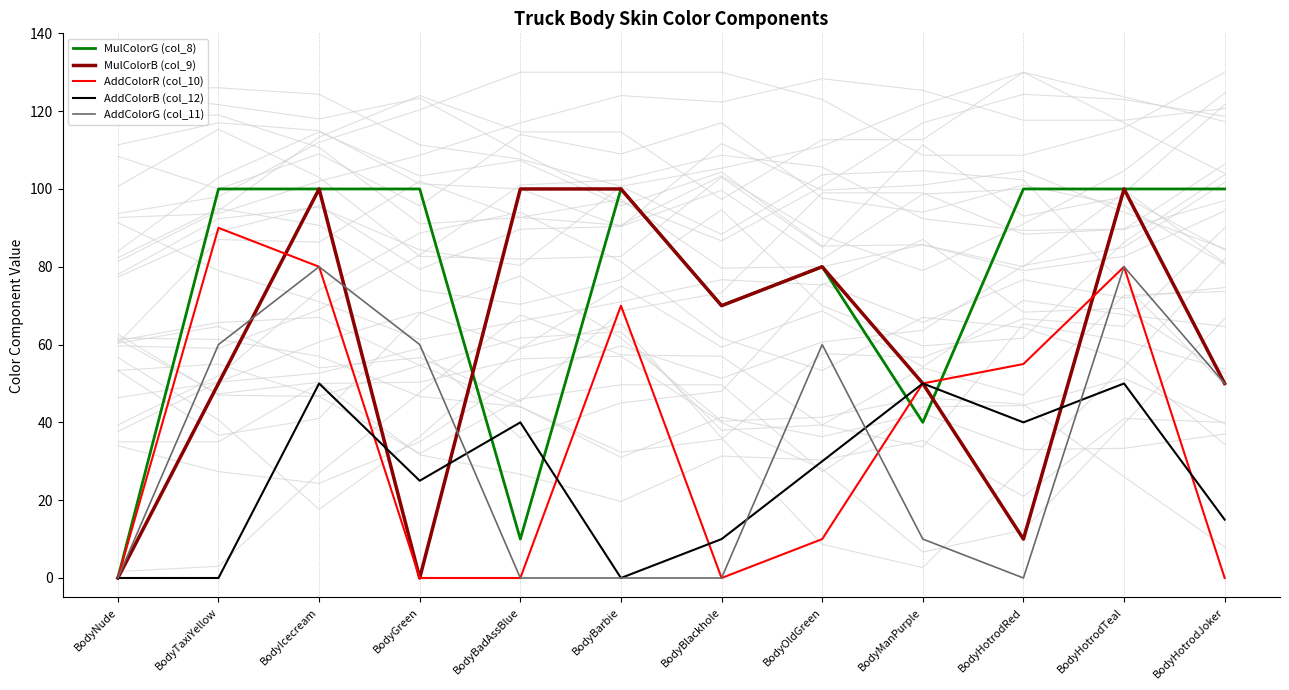

Where is MulColorG (col_8) nearest to the value 50?

BodyManPurple